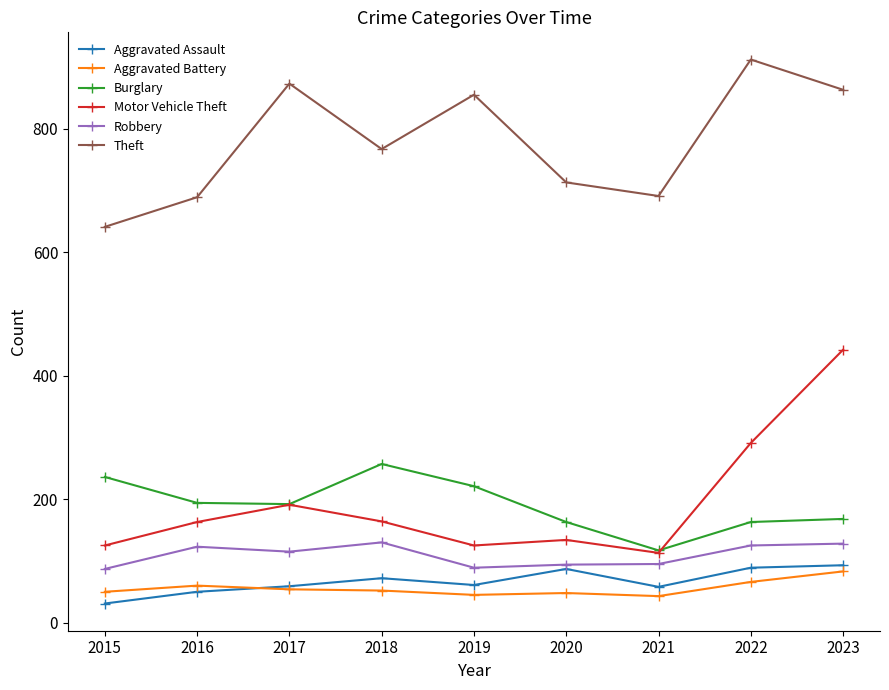

At which category is the sum across all series the highest?

2023